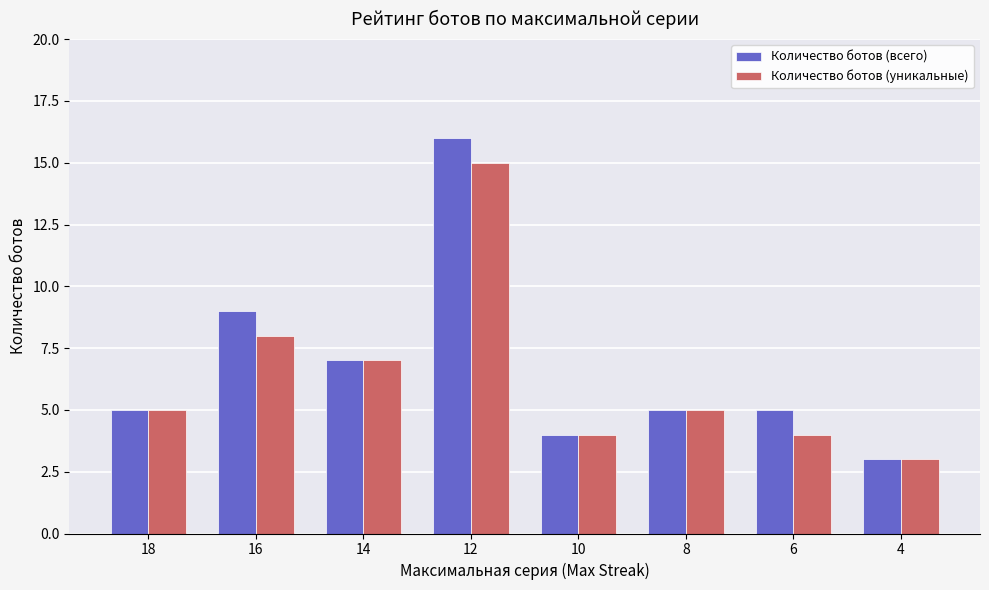

How many bars are there in each group?

2